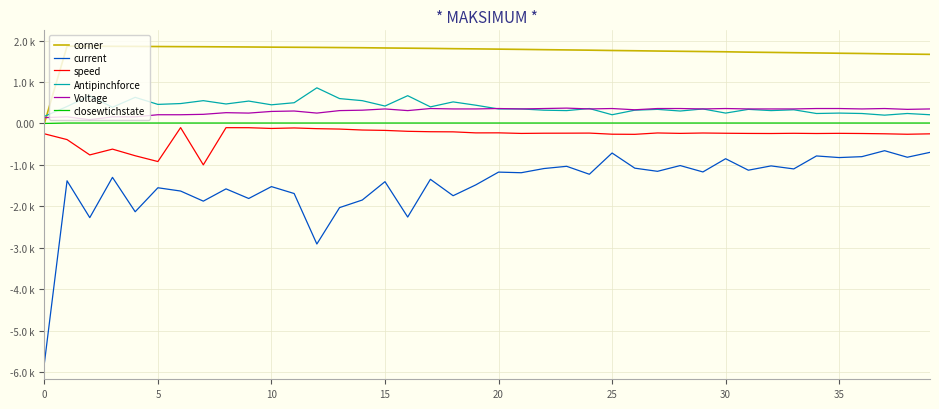

At how many categories does at least one series exceed 0?

40